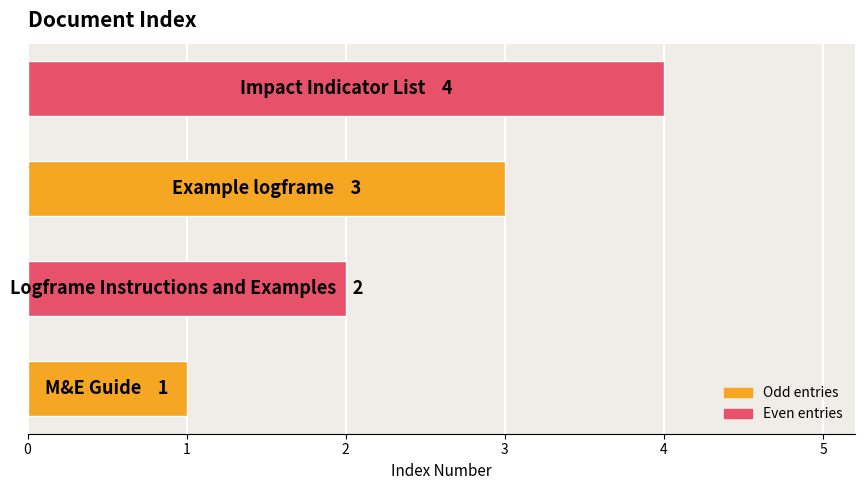

What is the sum of all values?

10